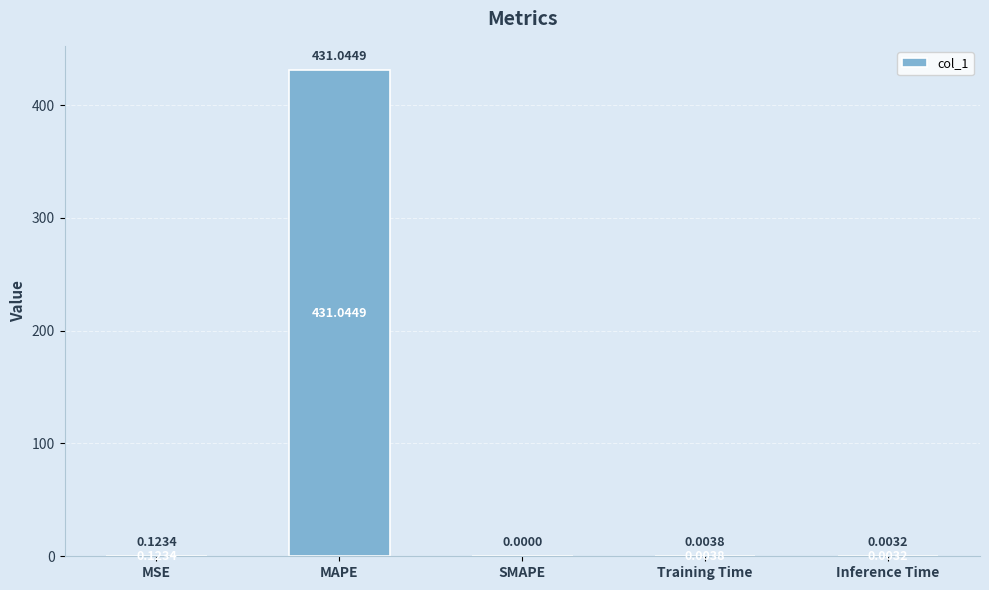

What is the sum of all values?

431.2